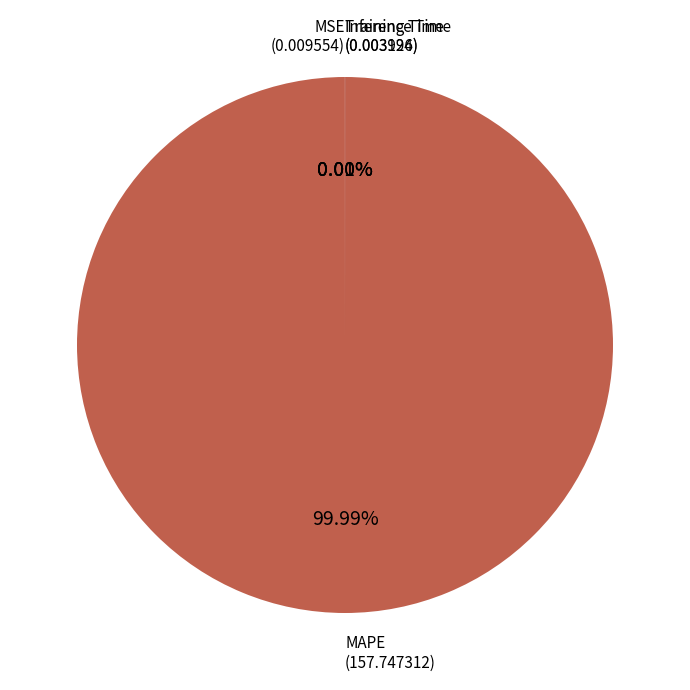

To the nearest percent, what is the average slice percentage?

25%